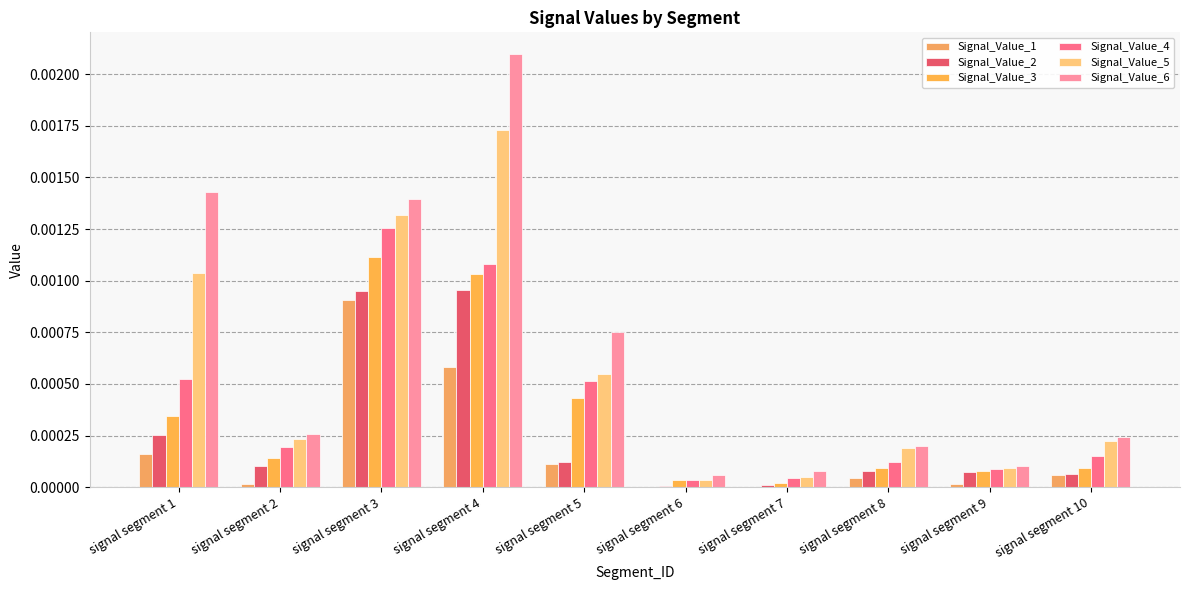

Is it true that Signal_Value_2 equals 0.0 at signal segment 4?

True